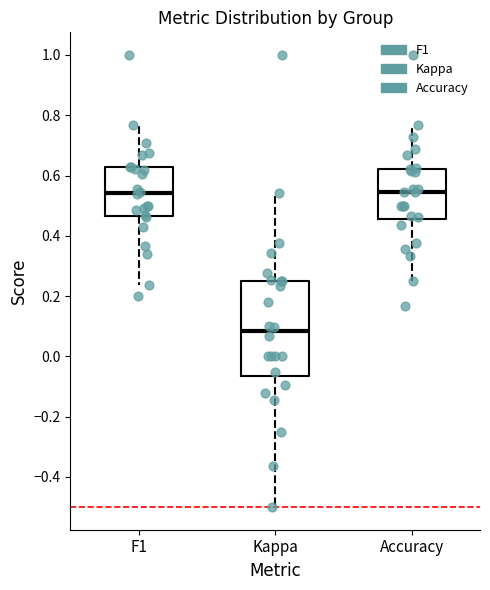

Where does the median line of the box for Kappa sit on the y-axis? The values are not printed on the chart, so give them approximately, as read against the axis.

0.08